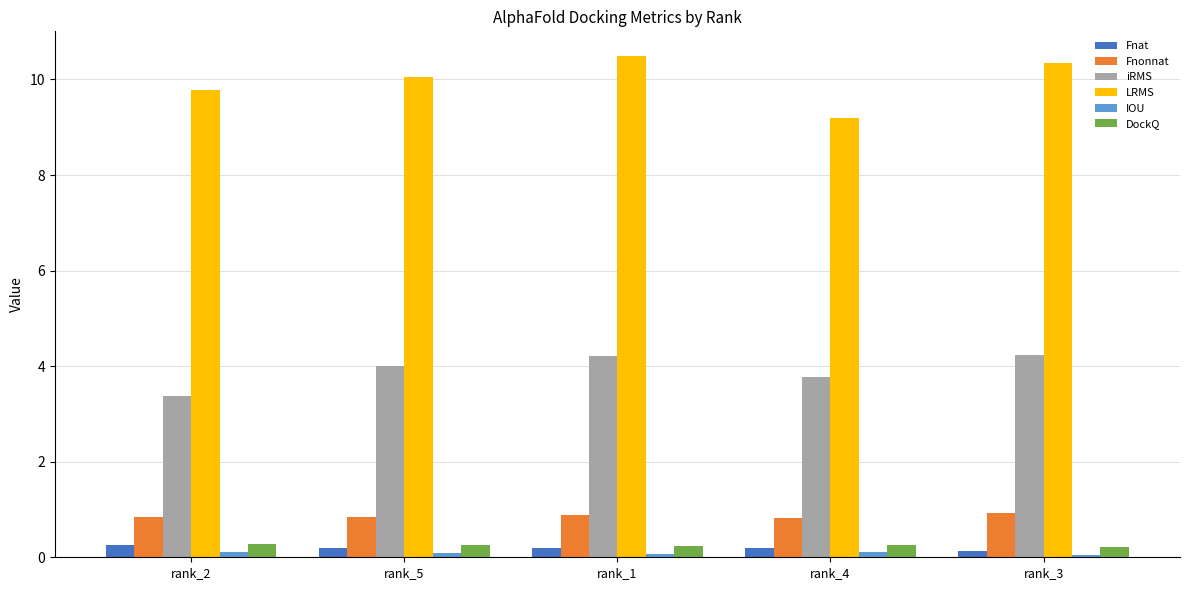

Count the DockQ values in the range 0 to 1.

5